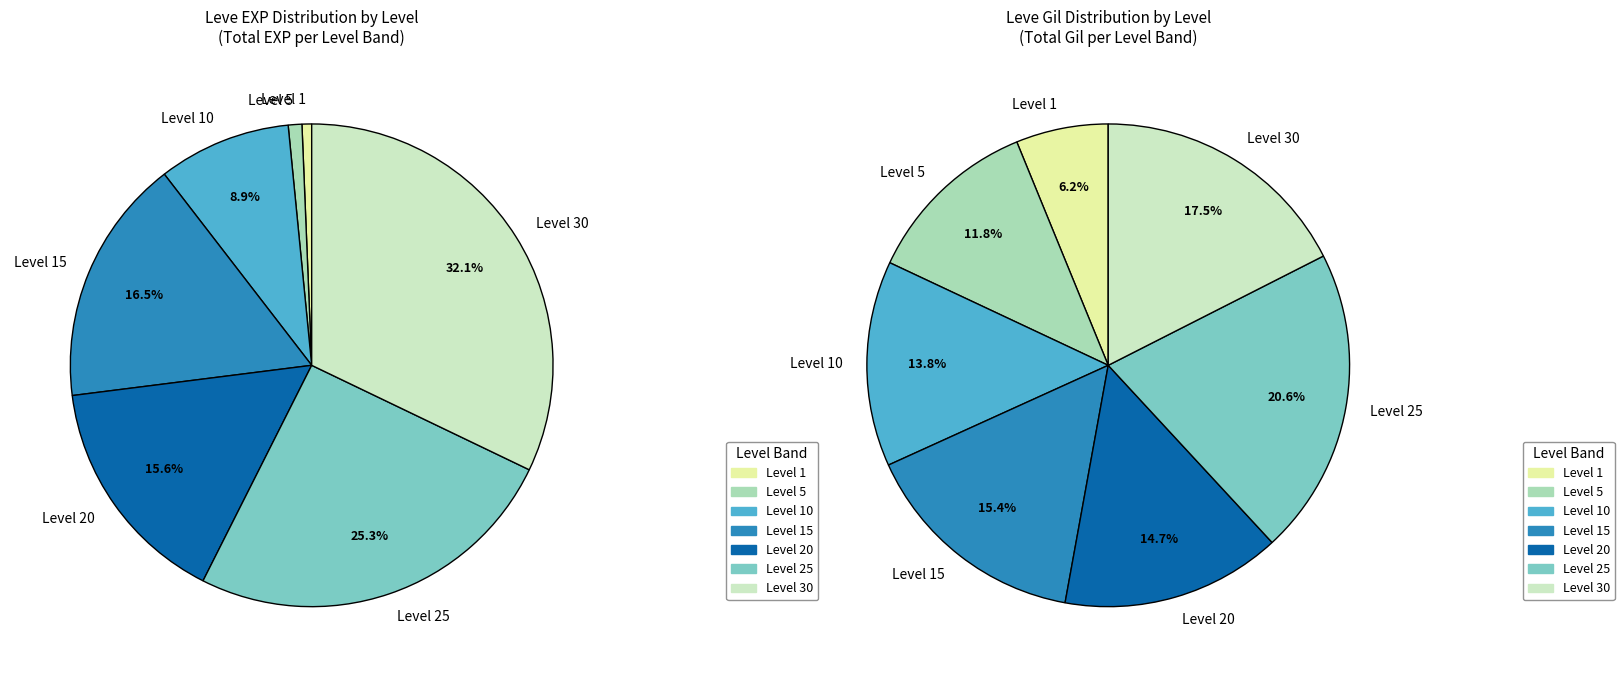

To the nearest percent, what is the average slice percentage?

14%